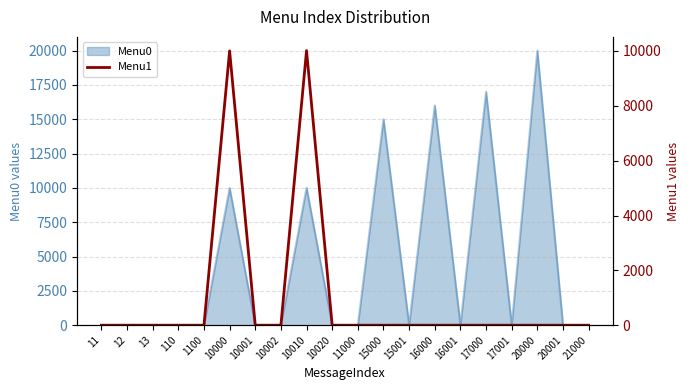

Is it true that Menu0 equals -10783 at 20001?

False